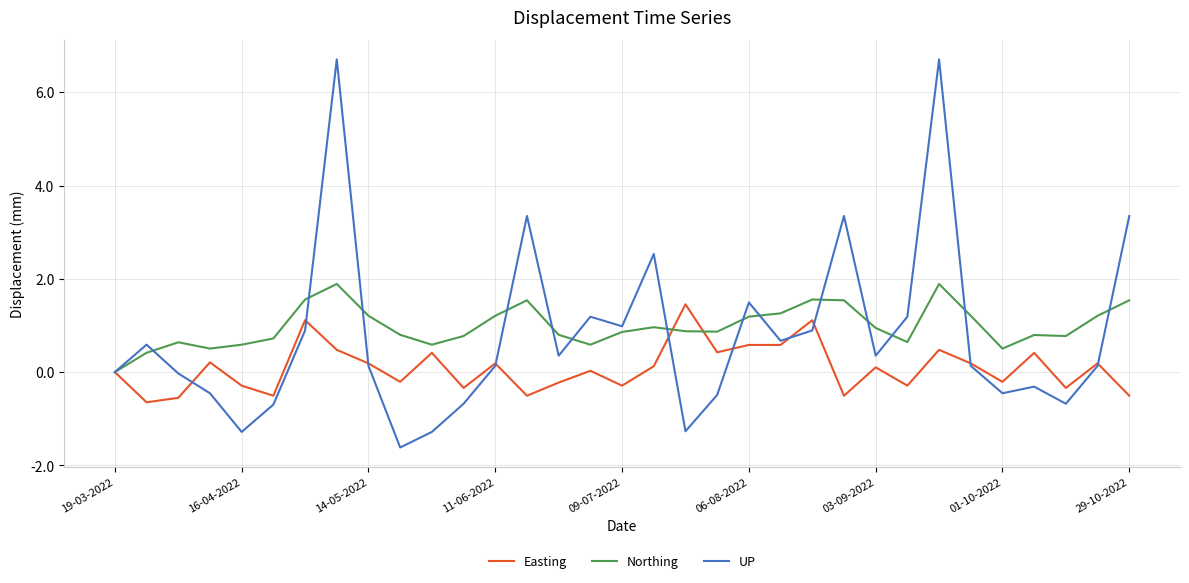

What is the highest value of the Northing series?

1.9